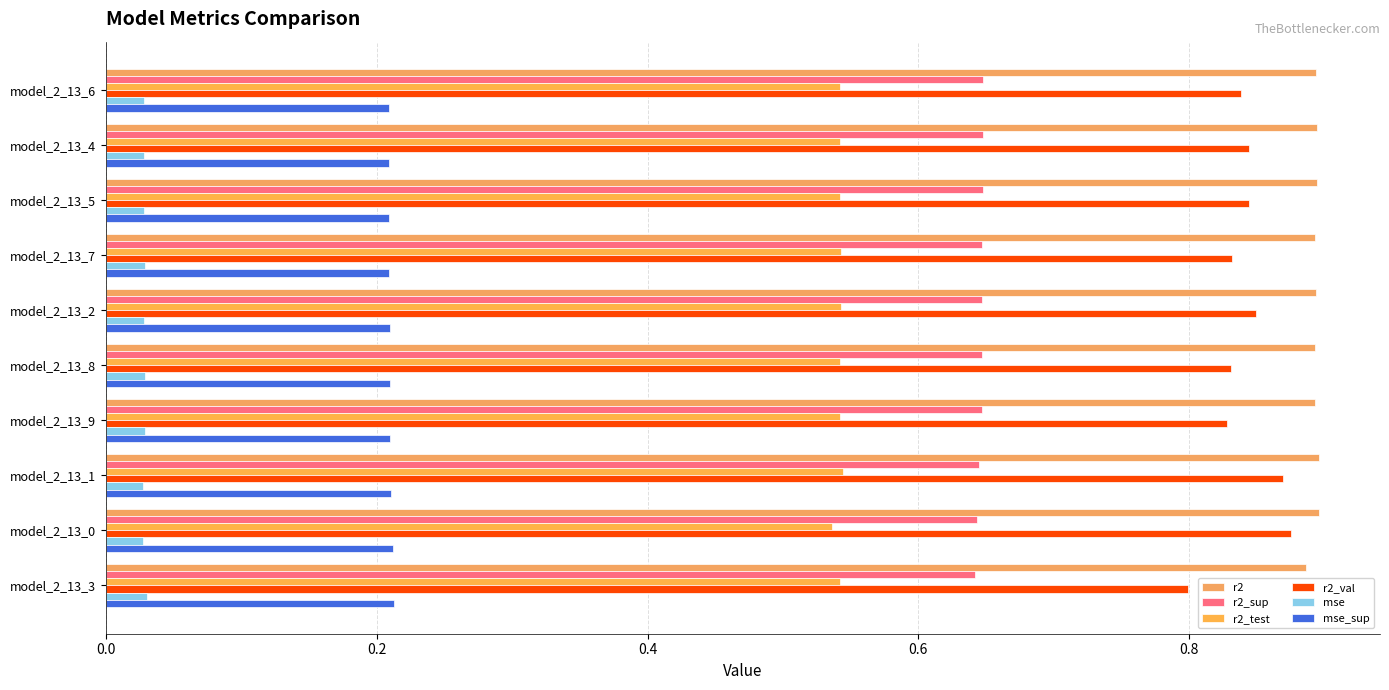

What is the sum of all mse values?

0.3